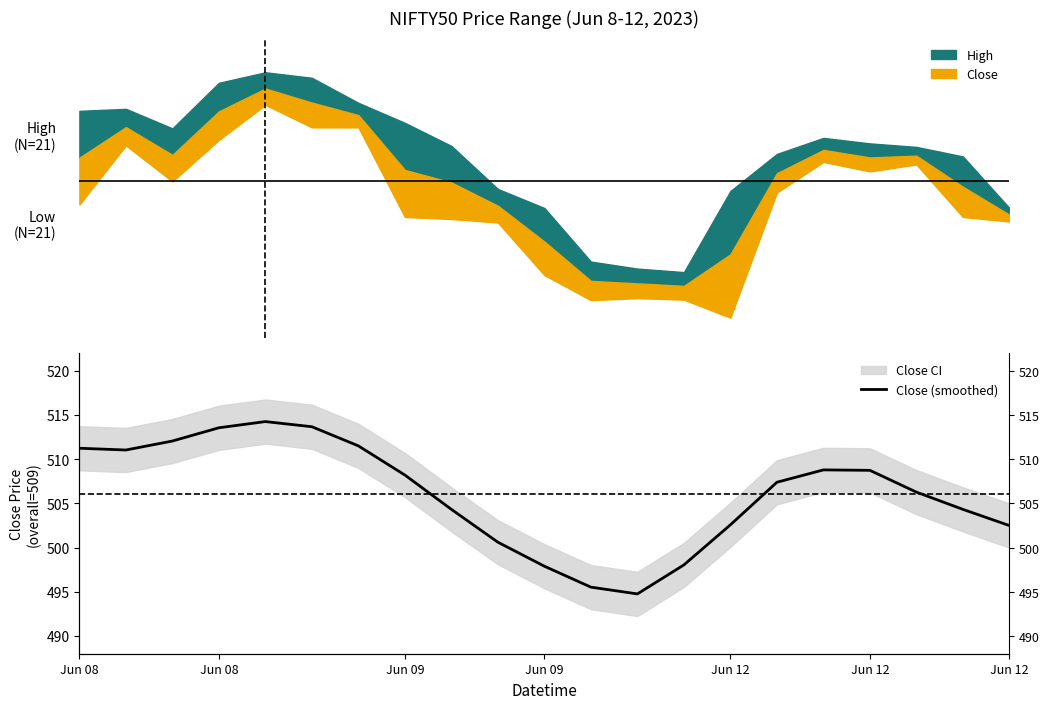

Which has a higher value, 18 or 19?

18